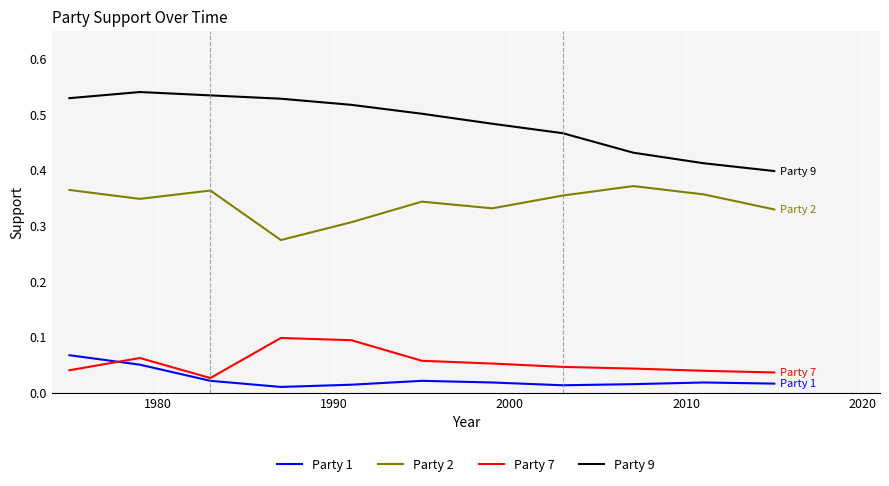

Rank the series by their maximum value, from lowest to highest.

Party 1, Party 7, Party 2, Party 9